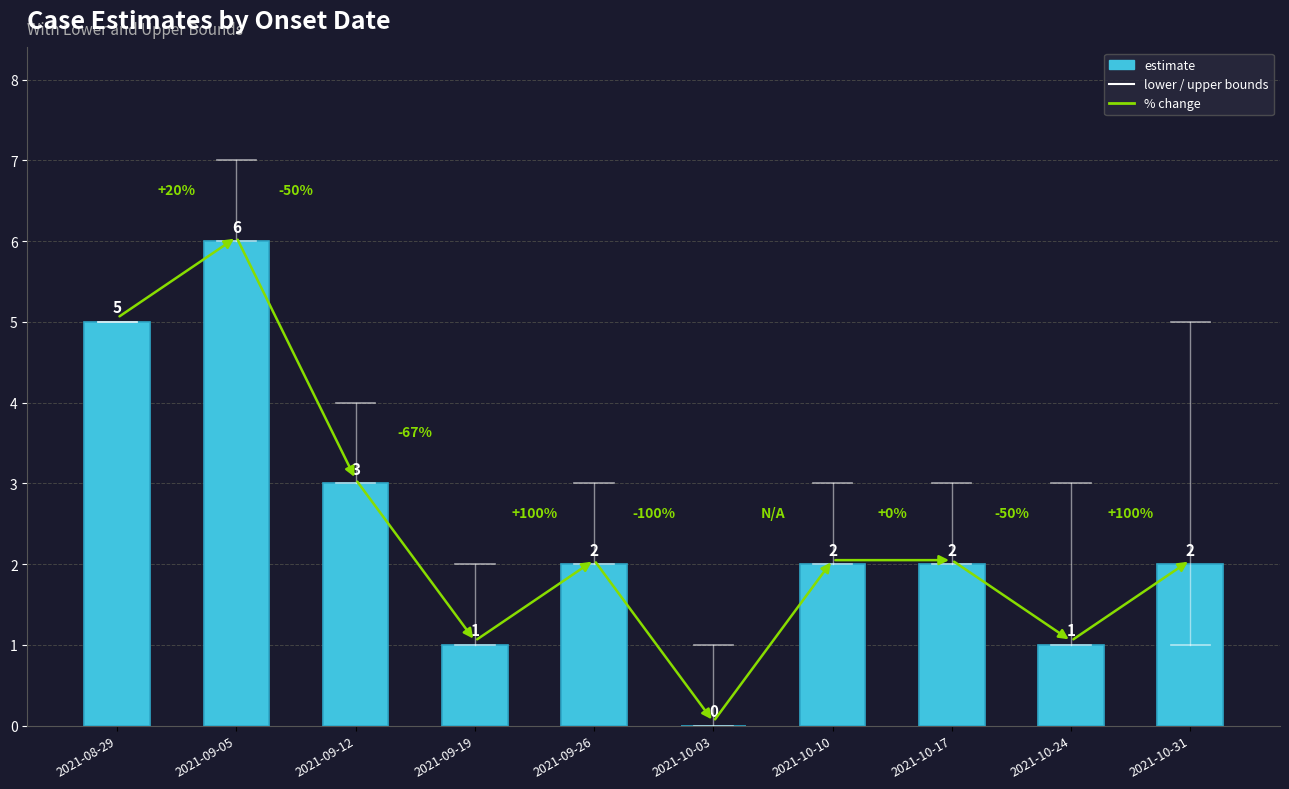

True or false: the data shows 3 at 2021-09-12.

True